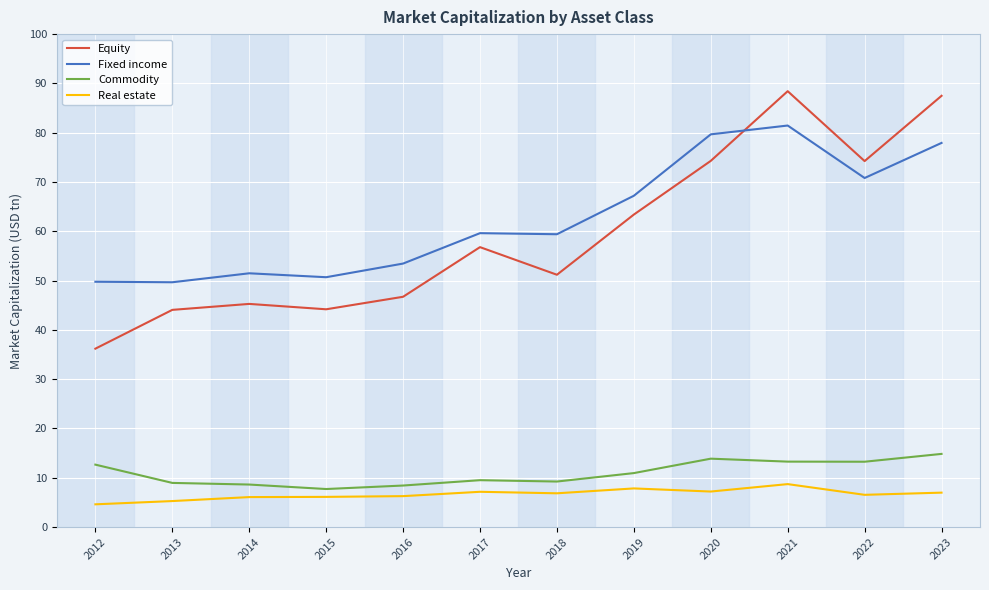

At which label does Fixed income first exceed 59?

2017